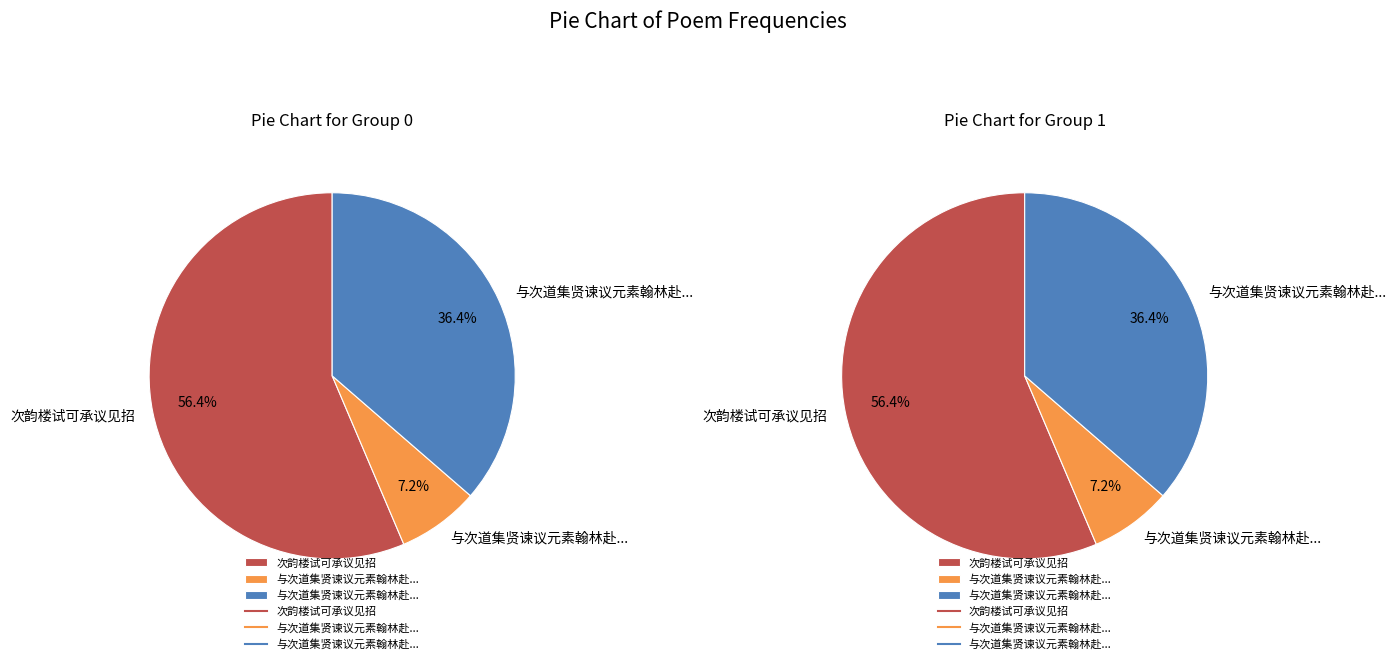

True or false: 与次道集贤谏议元素翰林赴冲卿枢密谏议见招 accounts for 7% of the total.

True